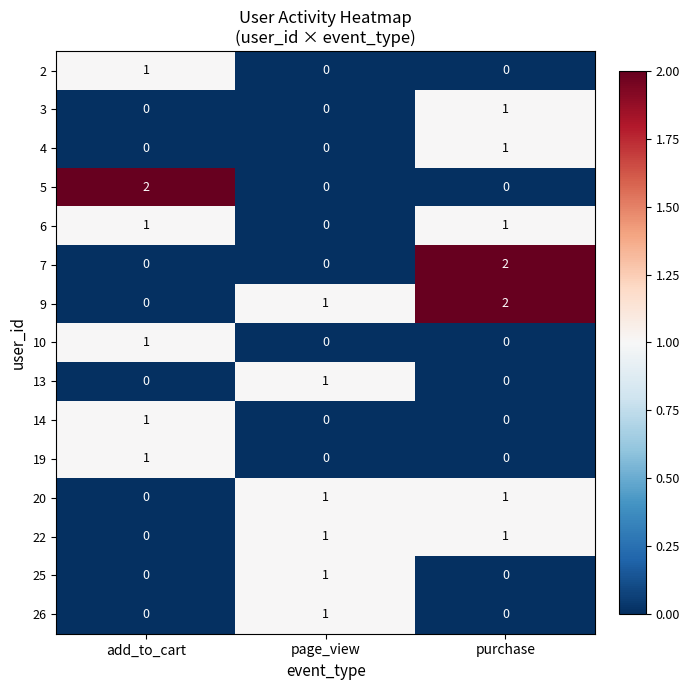

Count the 7 values in the range 0 to 2.

3